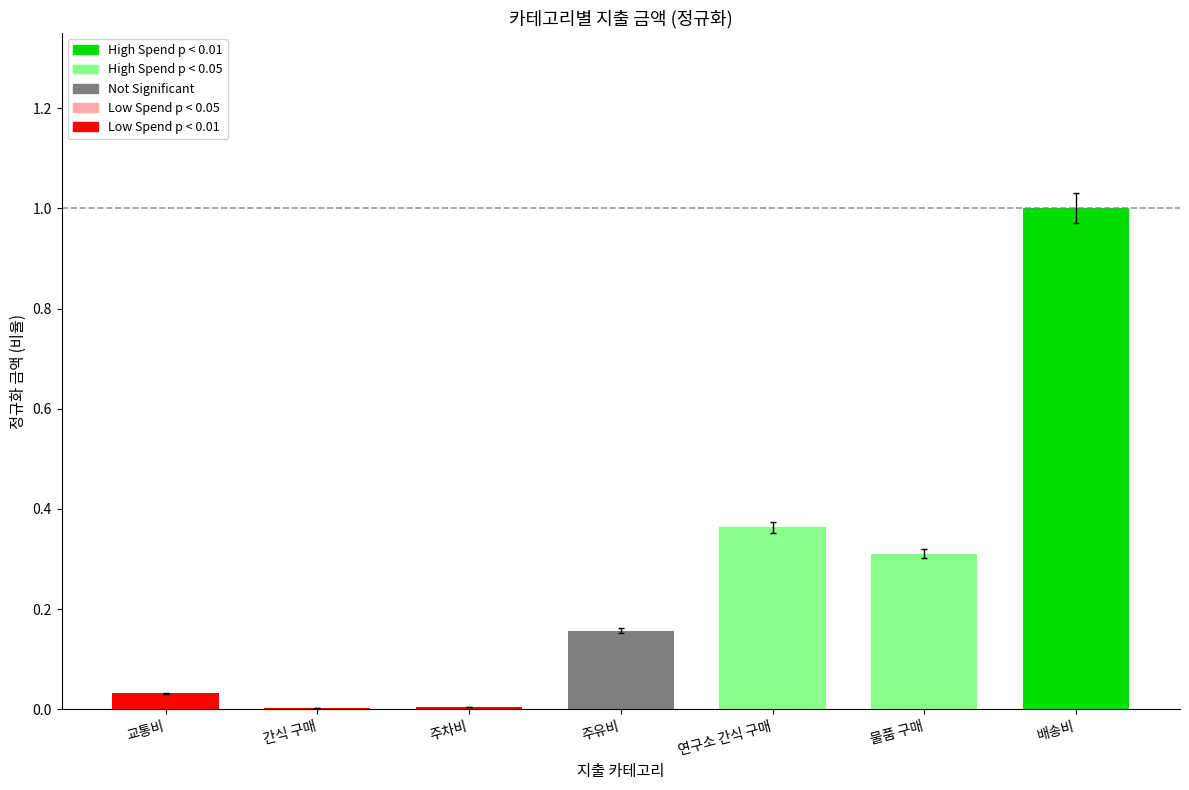

Rank the categories by value from highest to lowest.

배송비, 연구소 간식 구매, 물품 구매, 주유비, 교통비, 주차비, 간식 구매